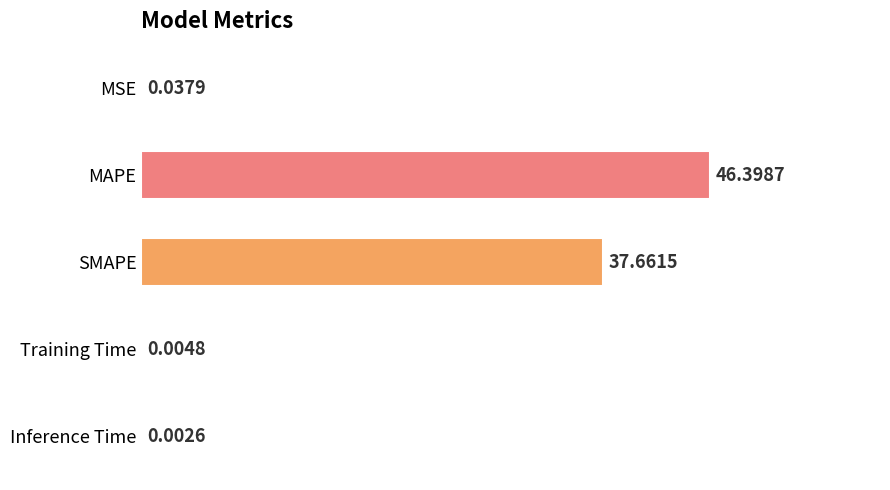

Which has a higher value, SMAPE or Training Time?

SMAPE